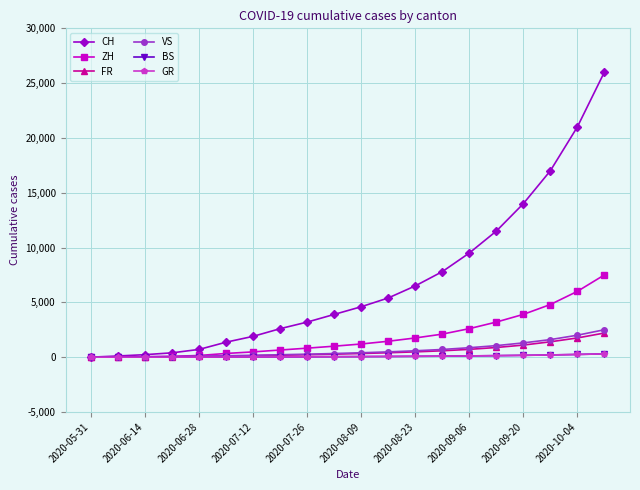

What is the maximum value for ZH?

7500